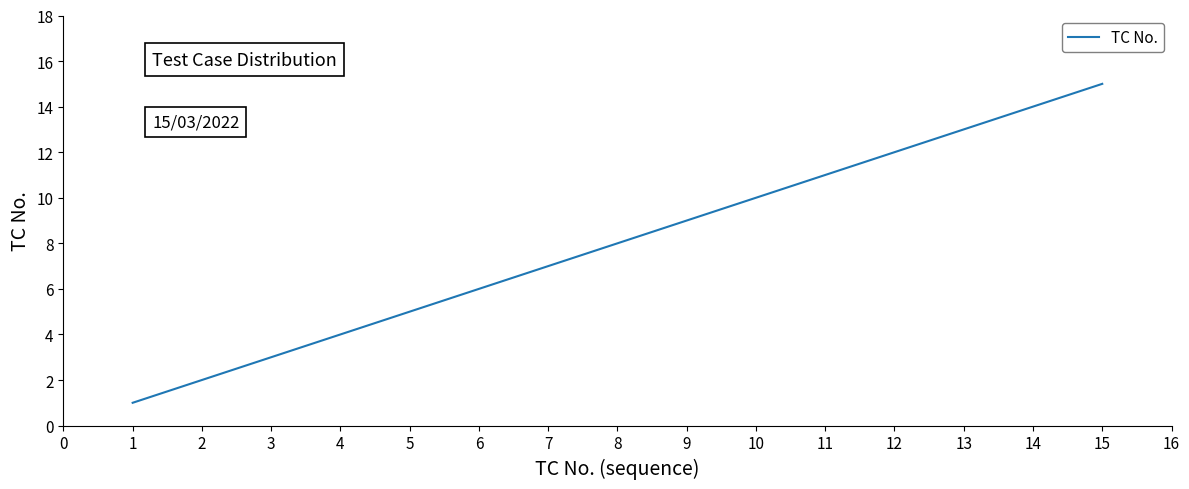

Is it true that the value at 11 is 11?

True